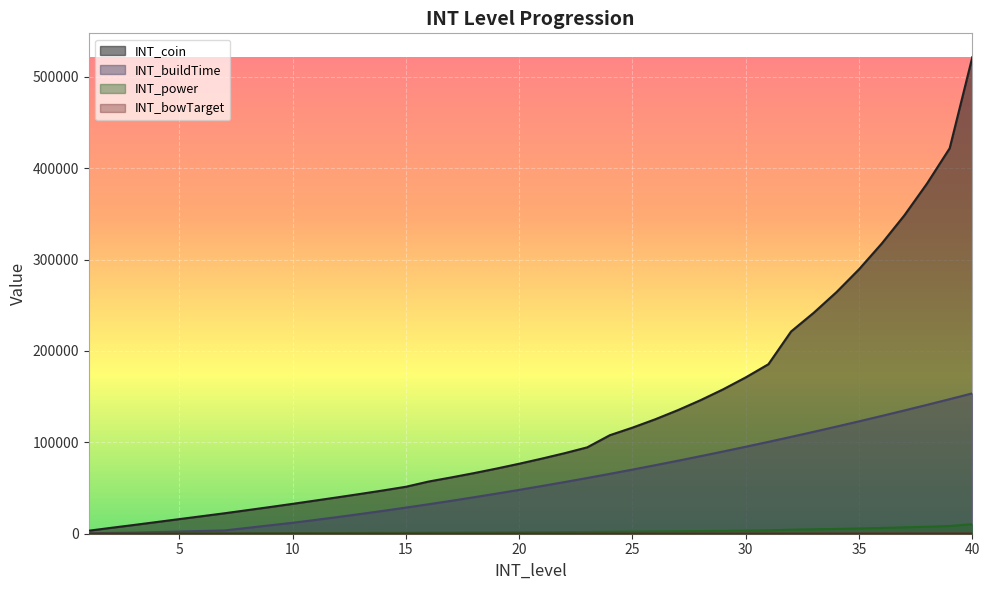

Reading left to right, transcribe all the data shown in this chart.

INT_coin: 1=3300	2=6500	3=9600	4=12800	5=16000	6=19200	7=22400	8=25800	9=29200	10=32700	11=36300	12=39900	13=43600	14=47400	15=51400	16=57100	17=61600	18=66300	19=71300	20=76600	21=82200	22=88100	23=94500	24=107800	25=116100	26=125200	27=135200	28=146100	29=158000	30=171100	31=185500	32=221300	33=241800	34=264300	35=289400	36=317500	37=348400	38=383200	39=421800	40=521500
INT_buildTime: 1=300	2=900	3=1200	4=1800	5=2400	6=3000	7=3600	8=6400	9=9200	10=12000	11=15096	12=18304	13=21624	14=25056	15=28600	16=32256	17=36024	18=39904	19=43896	20=48000	21=52216	22=56544	23=60984	24=65536	25=70200	26=74976	27=79864	28=84864	29=89976	30=95200	31=100536	32=105984	33=111544	34=117216	35=123000	36=128896	37=134904	38=141024	39=147256	40=153600
INT_power: 1=70	2=130	3=200	4=260	5=320	6=390	7=450	8=520	9=590	10=660	11=730	12=800	13=880	14=950	15=1030	16=1150	17=1240	18=1330	19=1430	20=1540	21=1650	22=1770	23=1890	24=2160	25=2330	26=2510	27=2710	28=2930	29=3160	30=3430	31=3710	32=4430	33=4840	34=5290	35=5790	36=6350	37=6970	38=7670	39=8440	40=10430
INT_bowTarget: 1=1	2=2	3=4	4=6	5=8	6=10	7=12	8=14	9=16	10=18	11=20	12=22	13=24	14=26	15=28	16=30	17=32	18=34	19=36	20=38	21=40	22=45	23=50	24=55	25=60	26=65	27=70	28=75	29=80	30=85	31=90	32=95	33=100	34=110	35=120	36=130	37=140	38=150	39=160	40=170